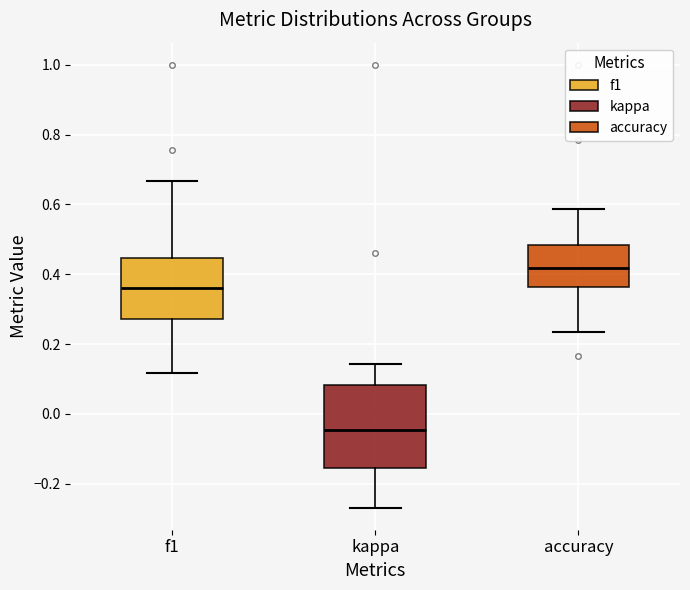

Reading left to right, read every box against the y-axis: the position of its median line, the range the box covers, and the ends of its whiskers. The values are not printed on the chart, so give them approximately, as read against the axis.

f1: median 0.36, box 0.28 to 0.44, whiskers 0.12 to 0.66
kappa: median -0.04, box -0.16 to 0.08, whiskers -0.26 to 0.14
accuracy: median 0.42, box 0.36 to 0.48, whiskers 0.24 to 0.58